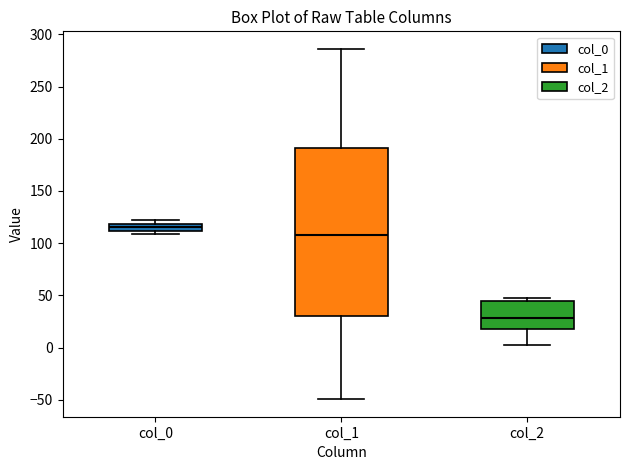

Which box has the lowest median line?

col_2